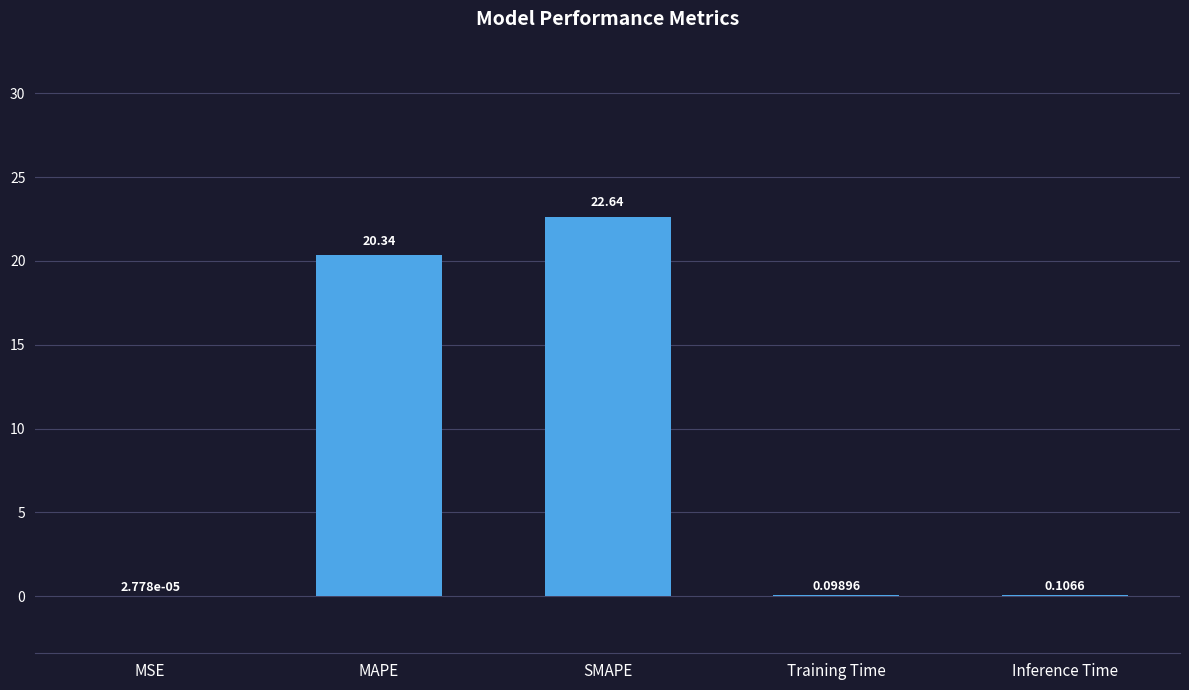

What is the sum of the values at SMAPE and MAPE?

43.0